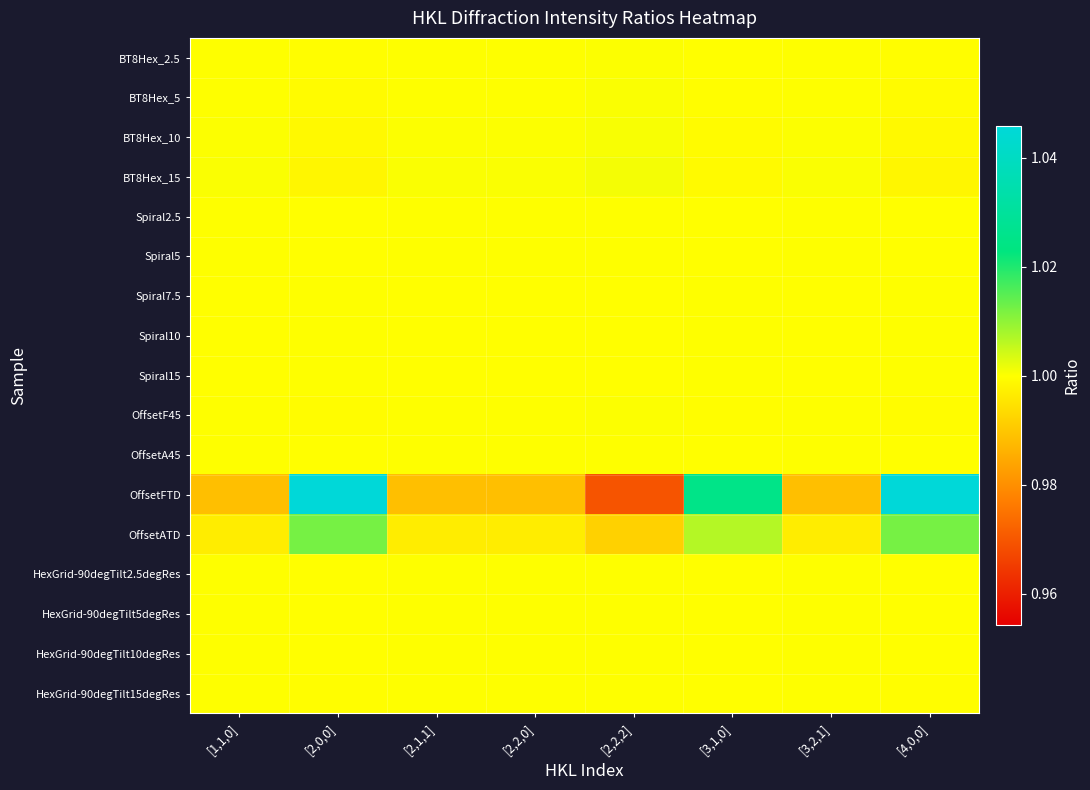

How many categories are shown in the chart?

8